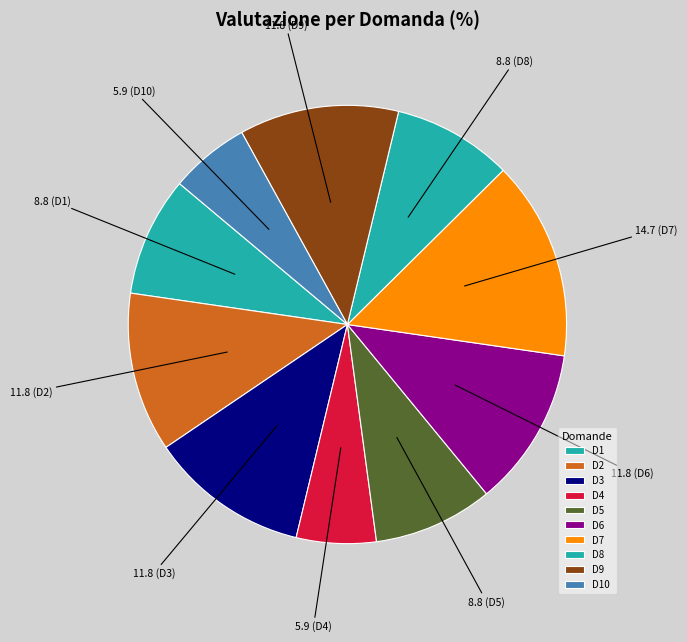

Combined, what portion of the pie is D1 and D4?

14.7%